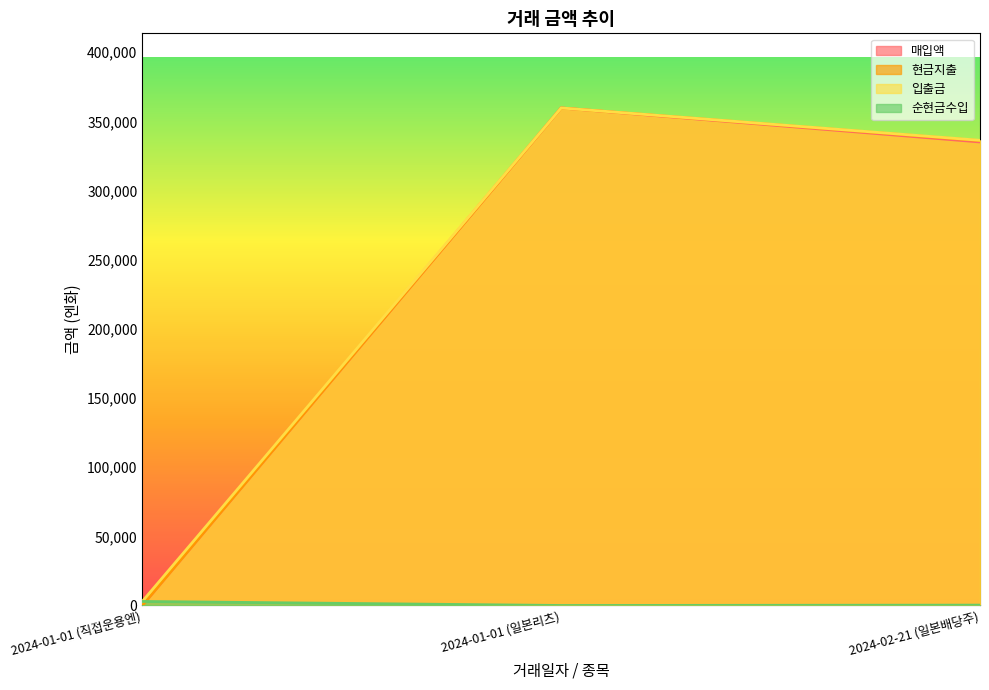

What is the difference between the 순현금수입 values at 2024-01-01 (직접운용엔) and 2024-01-01 (일본리츠)?

2911